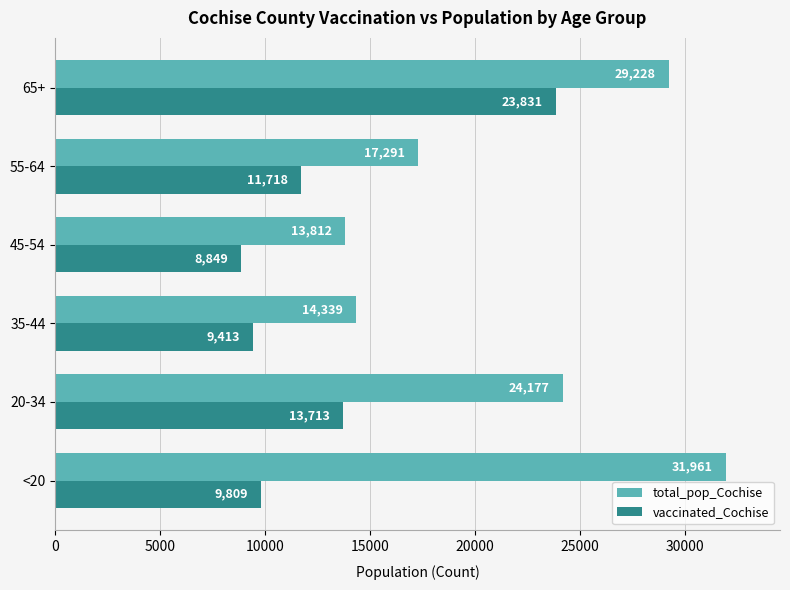

Is it true that vaccinated_Cochise equals 11718 at 55-64?

True